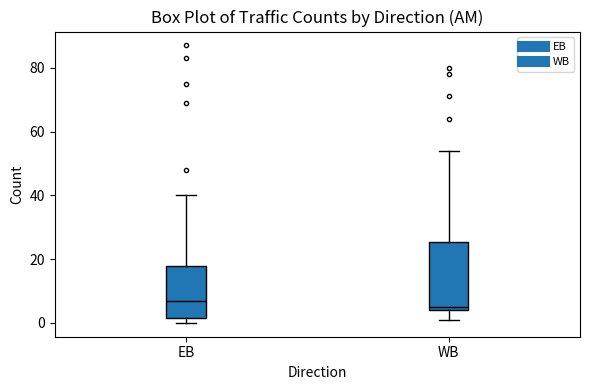

Reading left to right, read every box against the y-axis: the position of its median line, the range the box covers, and the ends of its whiskers. The values are not printed on the chart, so give them approximately, as read against the axis.

EB: median 8, box 2 to 18, whiskers 0 to 40
WB: median 6, box 4 to 26, whiskers 2 to 54